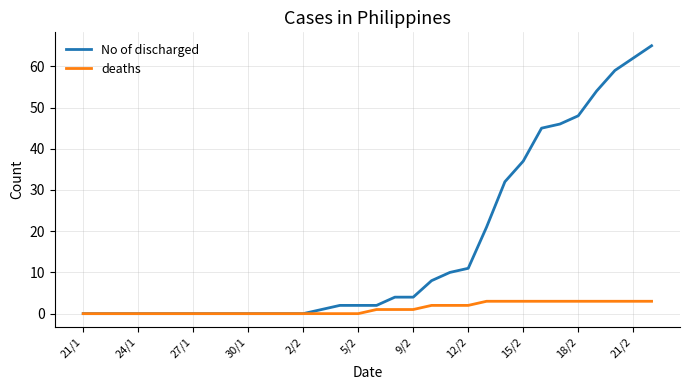

Rank the series by their maximum value, from highest to lowest.

No of discharged, deaths